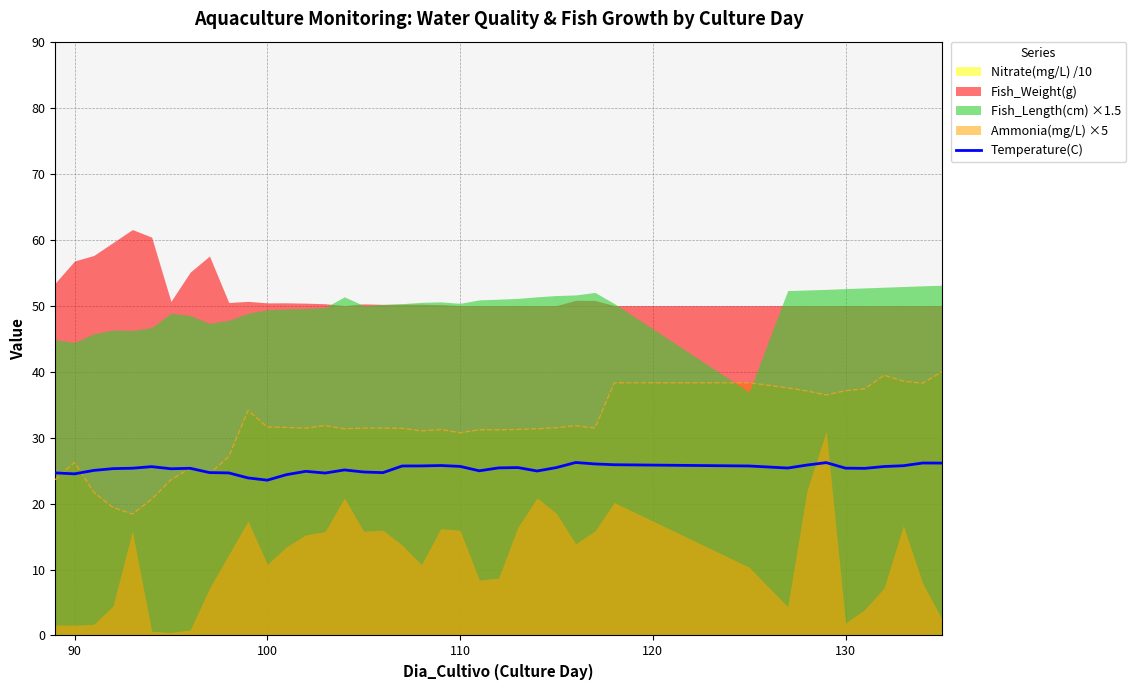

What is the difference between the second highest and second lowest values?

2.3